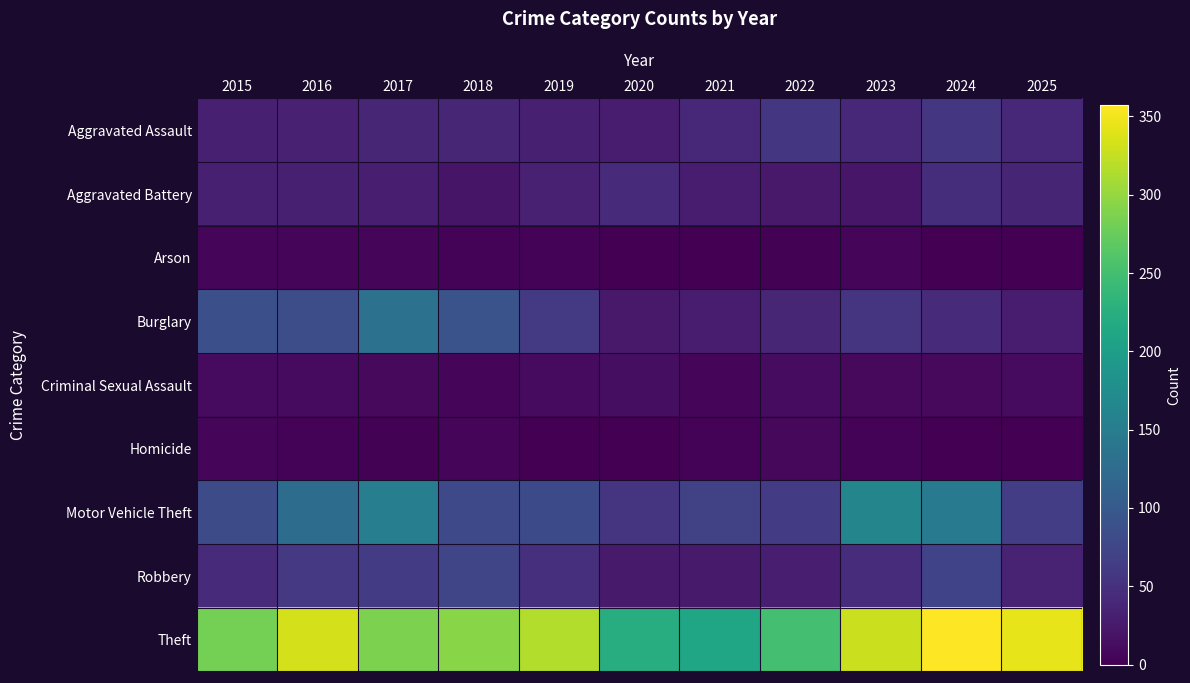

Which series changed the most between 2020 and 2025?

Theft